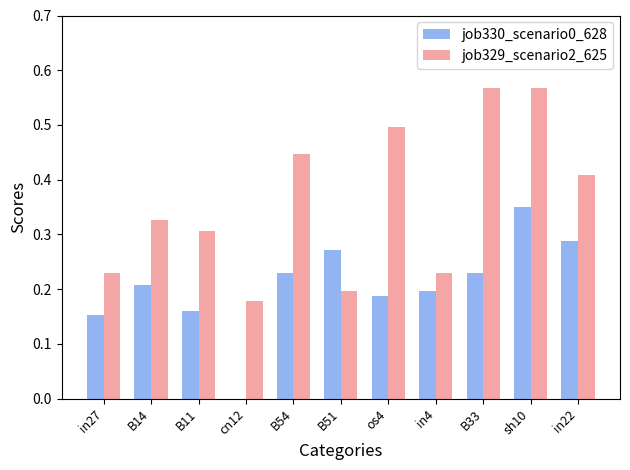

What are all the series names shown in the legend?

job330_scenario0_628, job329_scenario2_625